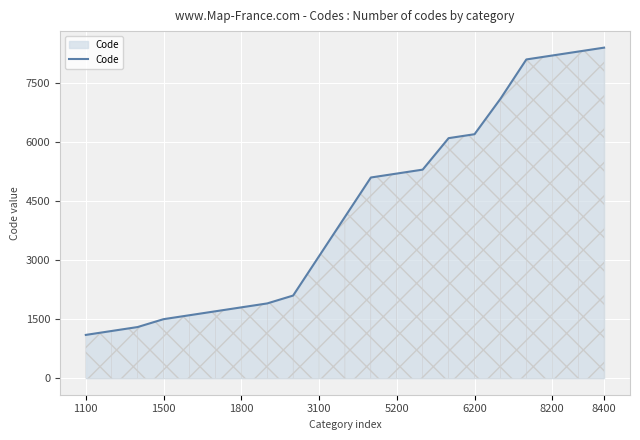

What is the smallest value displayed?

1100